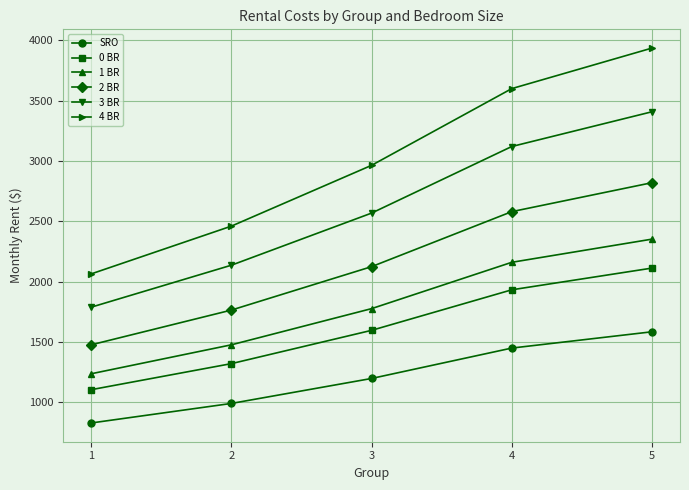

What is the difference between the 4 BR values at 5 and 1?

1872